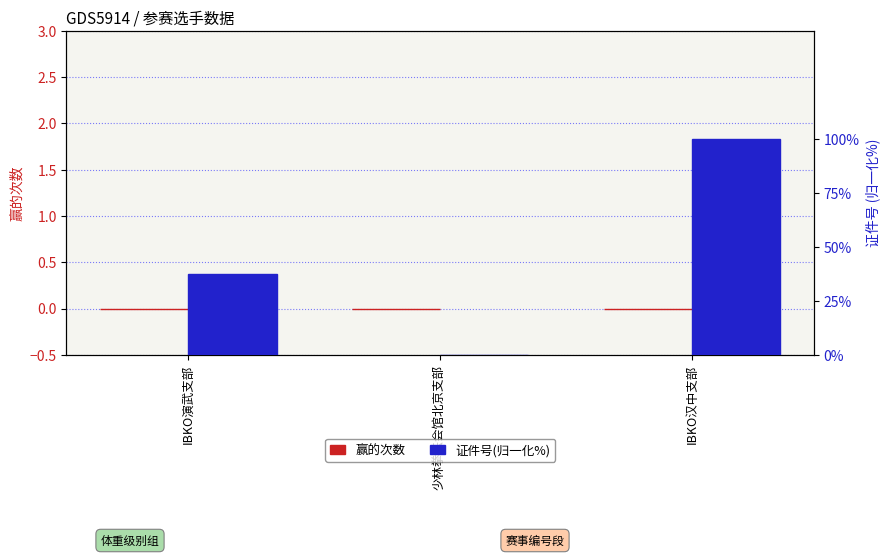

Reading left to right, what are all the values shown in this chart?

赢的次数: IBKO演武支部=0.0	少林拳法会馆北京支部=0.0	IBKO汉中支部=0.0
证件号(归一化%): IBKO演武支部=37.4	少林拳法会馆北京支部=0.0	IBKO汉中支部=100.0